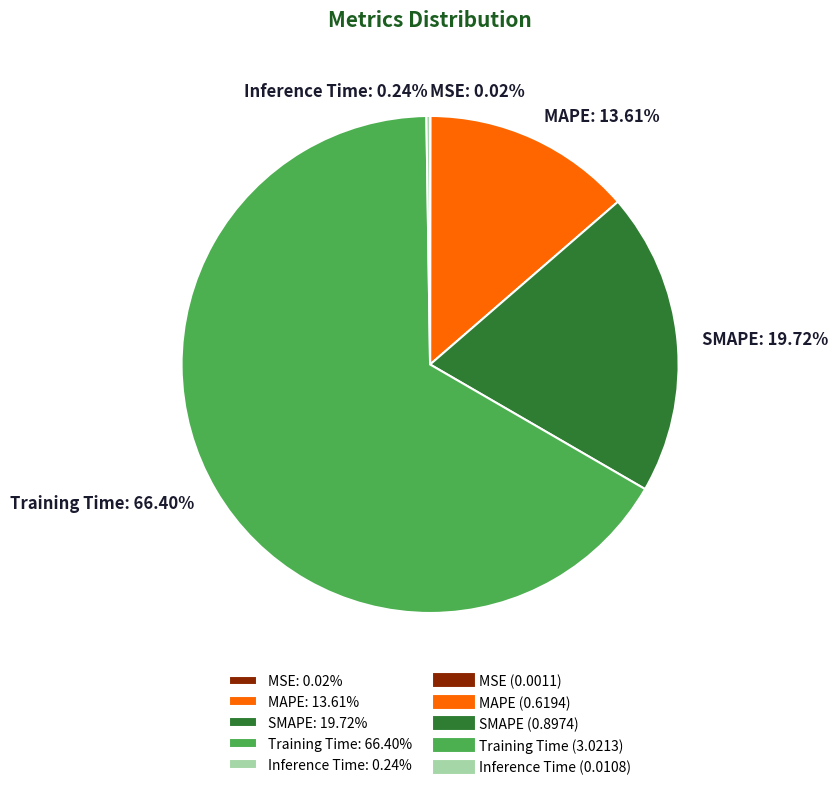

Between MAPE and Training Time, which is larger?

Training Time